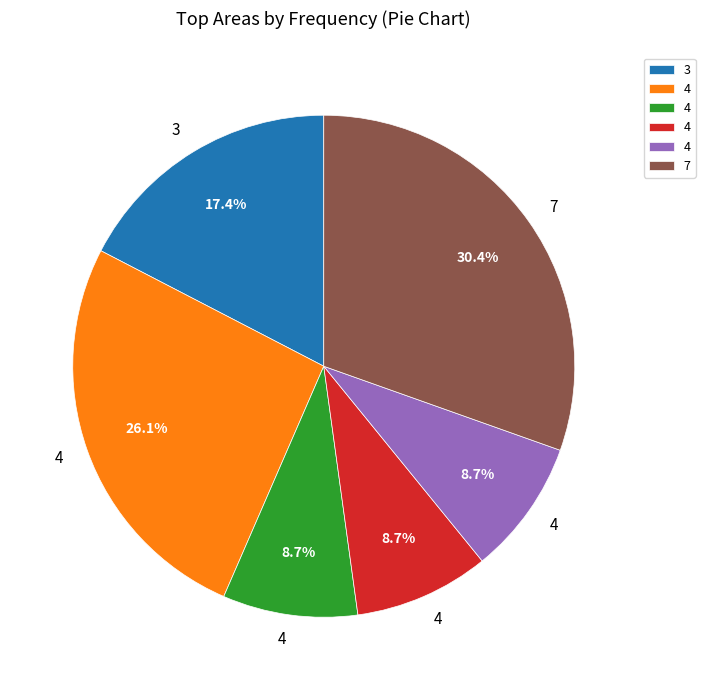

To the nearest percent, what is the difference between the largest and smallest slice percentages?

22%